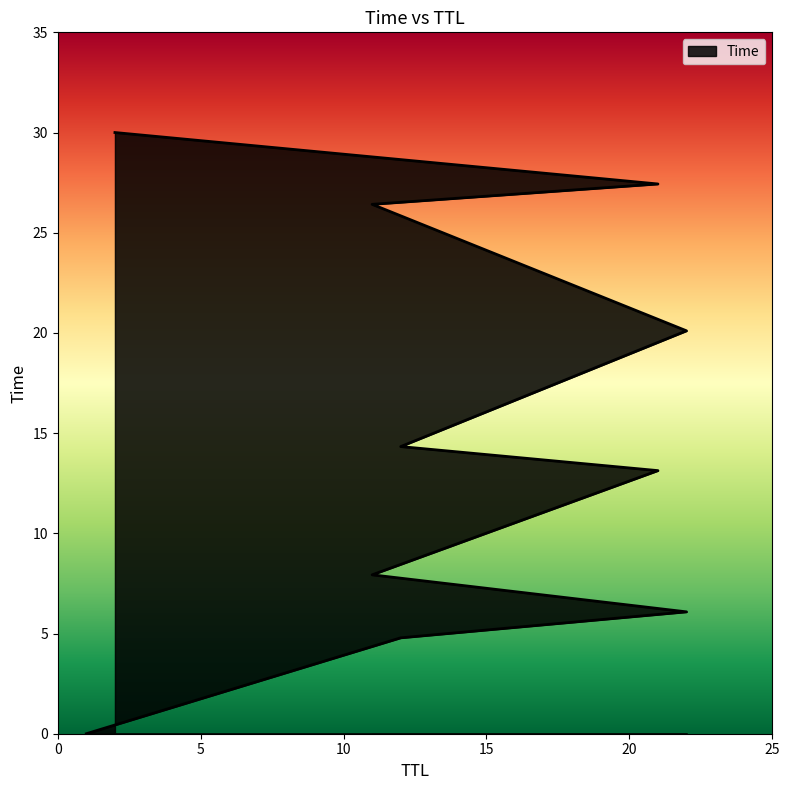

The chart shows a value of 3.3 at 22. True or false?

False